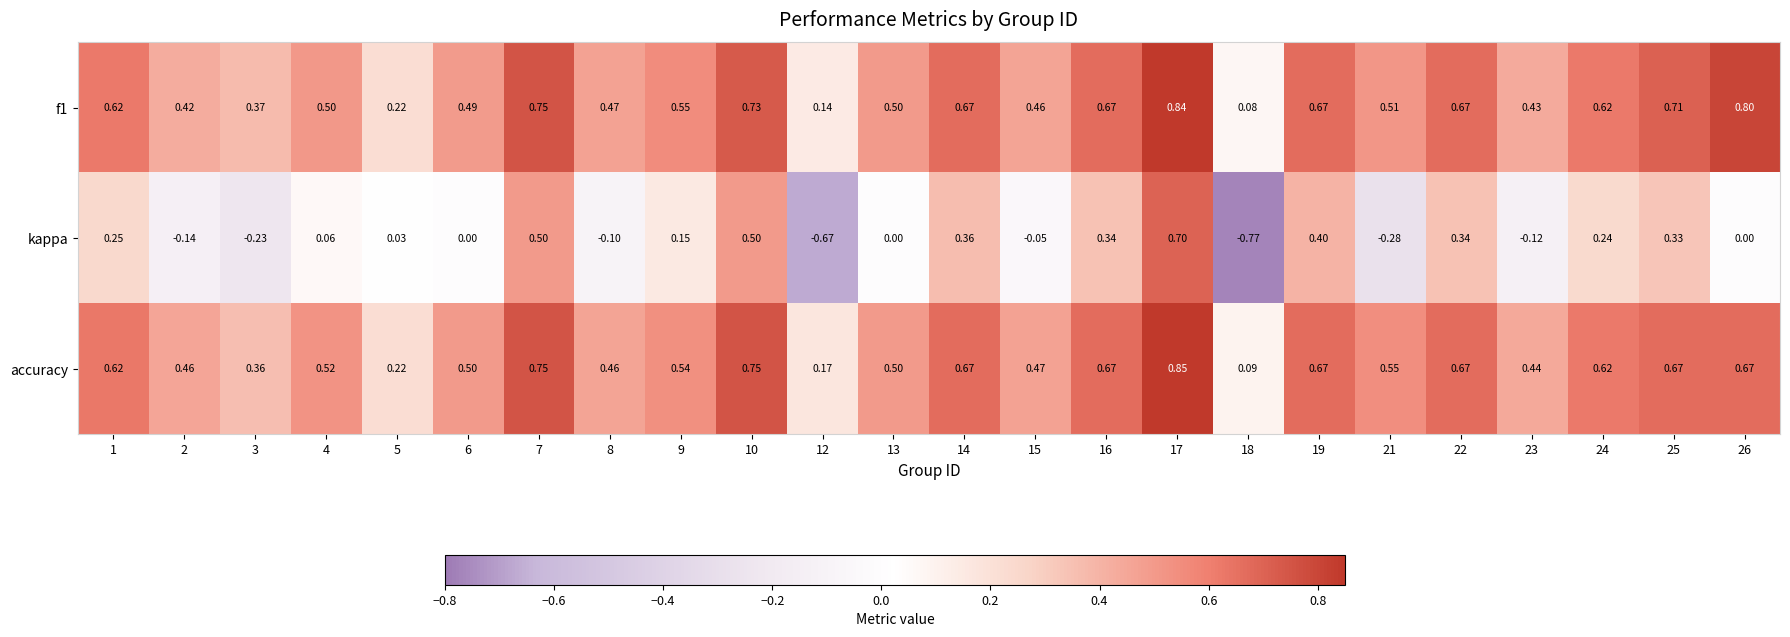

Which series has the largest range (max minus min)?

kappa